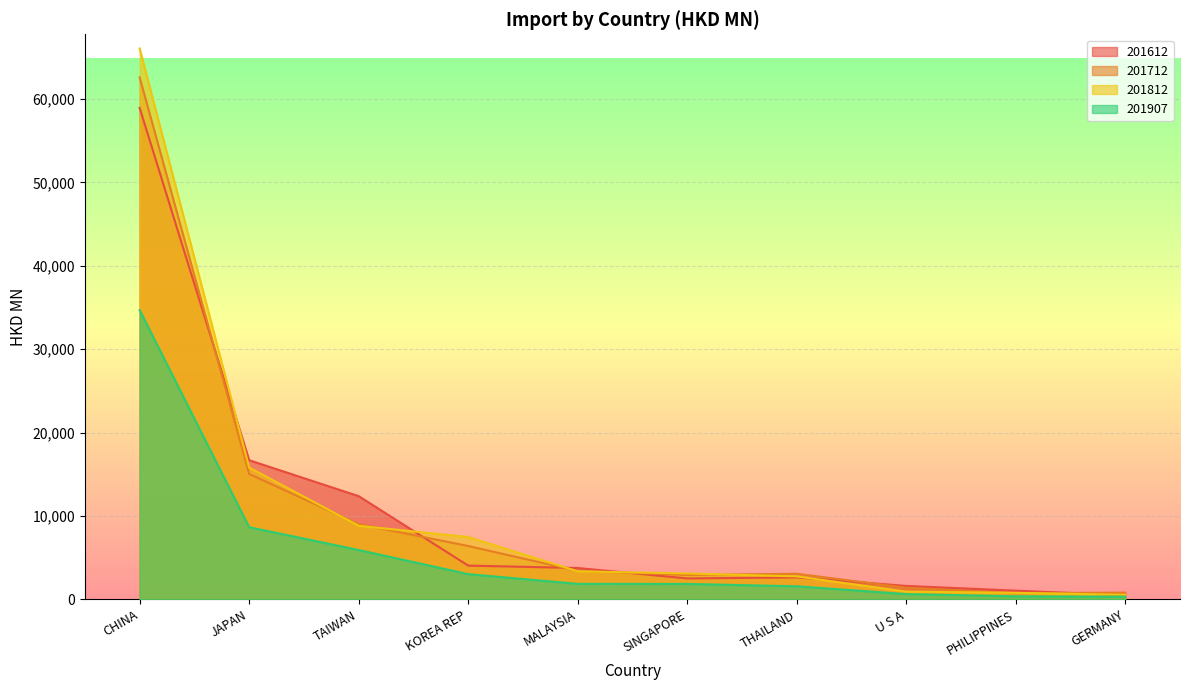

What is the label of the 10th point from the right?

CHINA